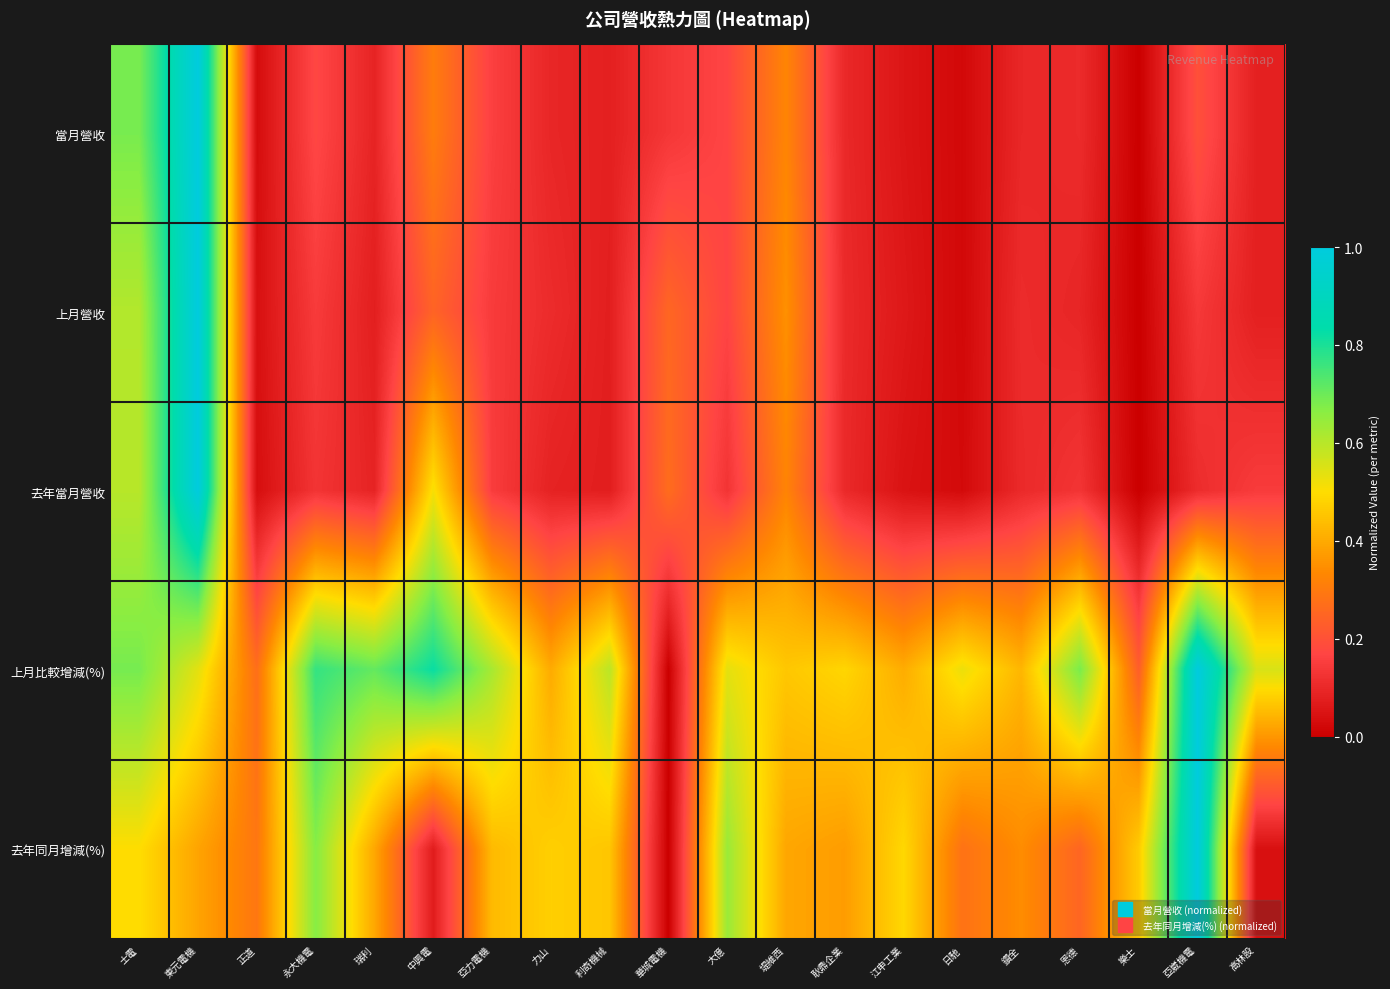

Reading left to right, extract all data points from this chart.

當月營收: 士電=0.7	東元電機=1.0	正道=0.0	永大機電=0.2	瑞利=0.1	中興電=0.3	亞力電機=0.2	力山=0.1	利奇機械=0.1	華城電機=0.1	大億=0.2	堤維西=0.3	耿鼎企業=0.1	江申工業=0.1	日馳=0.0	鑽全=0.1	恩德=0.1	樂士=0.0	亞崴機電=0.2	高林股=0.1
上月營收: 士電=0.6	東元電機=1.0	正道=0.0	永大機電=0.1	瑞利=0.1	中興電=0.2	亞力電機=0.1	力山=0.1	利奇機械=0.1	華城電機=0.3	大億=0.2	堤維西=0.3	耿鼎企業=0.1	江申工業=0.1	日馳=0.0	鑽全=0.1	恩德=0.1	樂士=0.0	亞崴機電=0.1	高林股=0.1
去年當月營收: 士電=0.6	東元電機=1.0	正道=0.0	永大機電=0.1	瑞利=0.1	中興電=0.5	亞力電機=0.1	力山=0.1	利奇機械=0.1	華城電機=0.3	大億=0.1	堤維西=0.3	耿鼎企業=0.1	江申工業=0.0	日馳=0.0	鑽全=0.1	恩德=0.1	樂士=0.0	亞崴機電=0.1	高林股=0.1
上月比較增減(%): 士電=0.7	東元電機=0.5	正道=0.3	永大機電=0.8	瑞利=0.7	中興電=0.8	亞力電機=0.6	力山=0.4	利奇機械=0.6	華城電機=0.0	大億=0.5	堤維西=0.5	耿鼎企業=0.5	江申工業=0.4	日馳=0.5	鑽全=0.4	恩德=0.7	樂士=0.2	亞崴機電=1.0	高林股=0.6
去年同月增減(%): 士電=0.5	東元電機=0.4	正道=0.3	永大機電=0.7	瑞利=0.4	中興電=0.1	亞力電機=0.4	力山=0.5	利奇機械=0.5	華城電機=0.0	大億=0.6	堤維西=0.4	耿鼎企業=0.4	江申工業=0.5	日馳=0.3	鑽全=0.3	恩德=0.2	樂士=0.5	亞崴機電=1.0	高林股=0.0